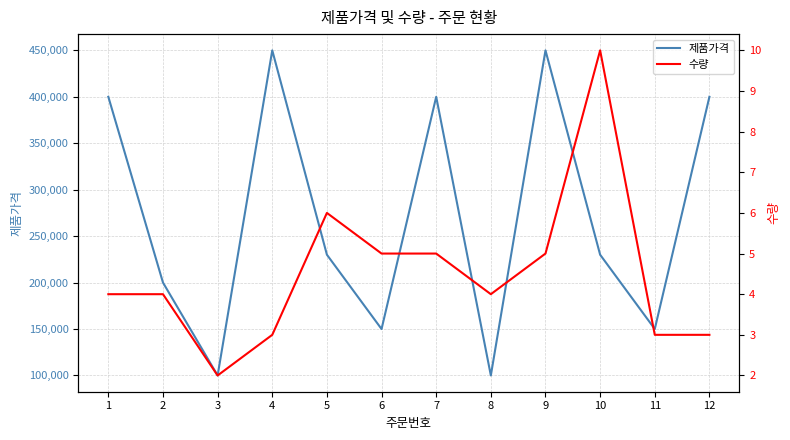

How many values in the 제품가격 series are below 230000?

5